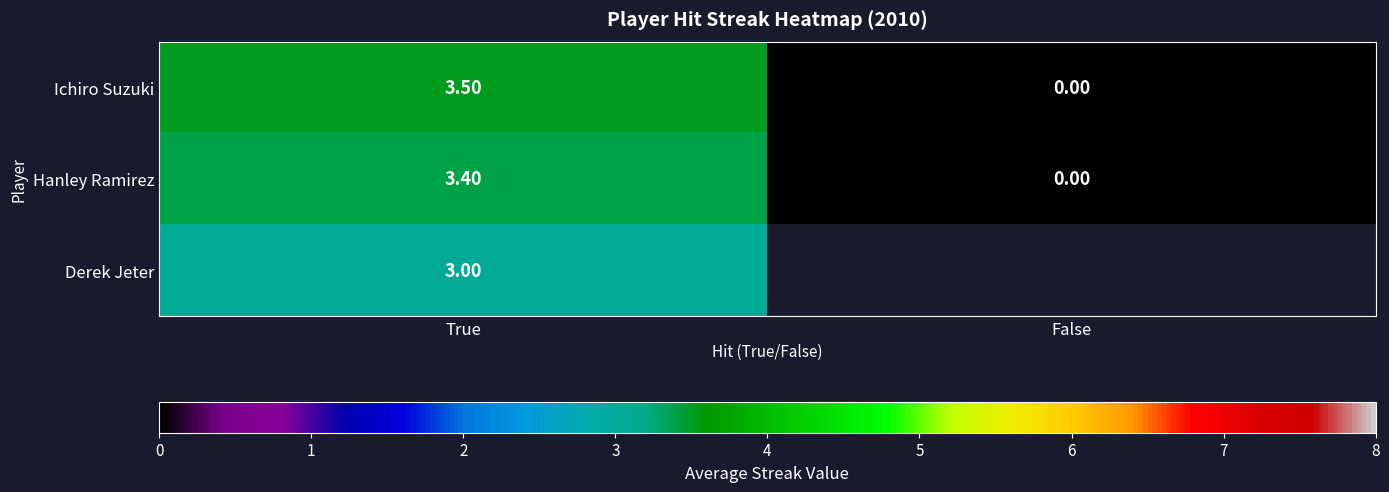

Which label corresponds to the smallest value in the chart?

False